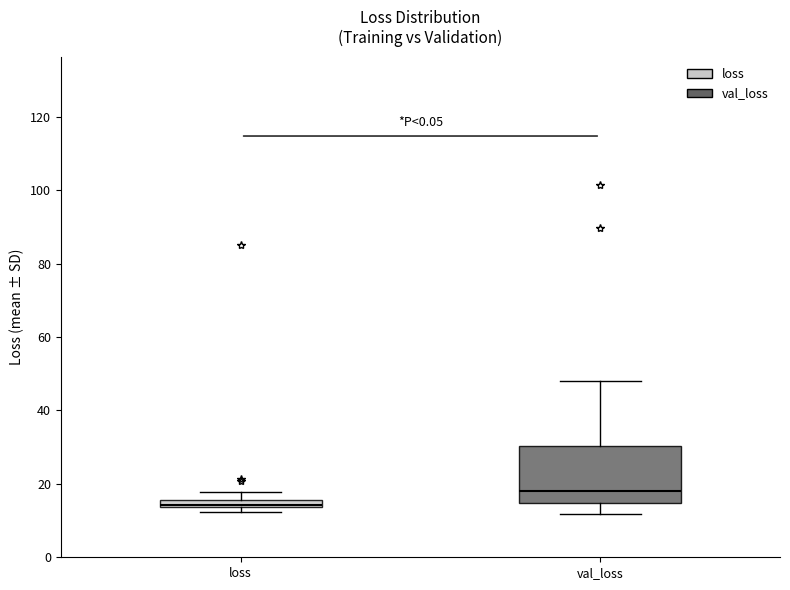

Which box is the tallest, from its lower edge to its upper edge?

val_loss